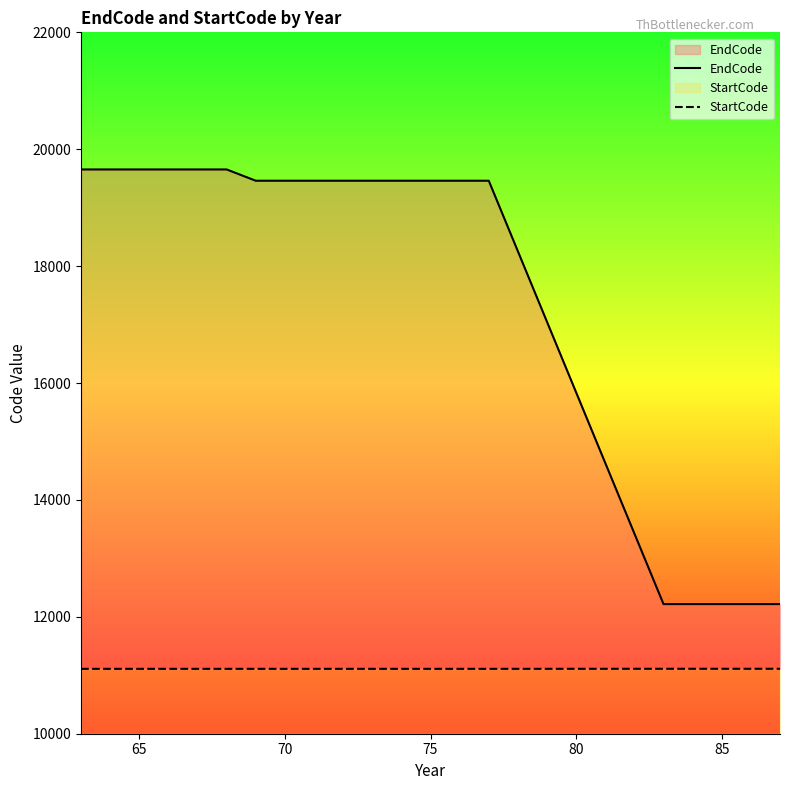

The value of StartCode at 65 is 1964. True or false?

False